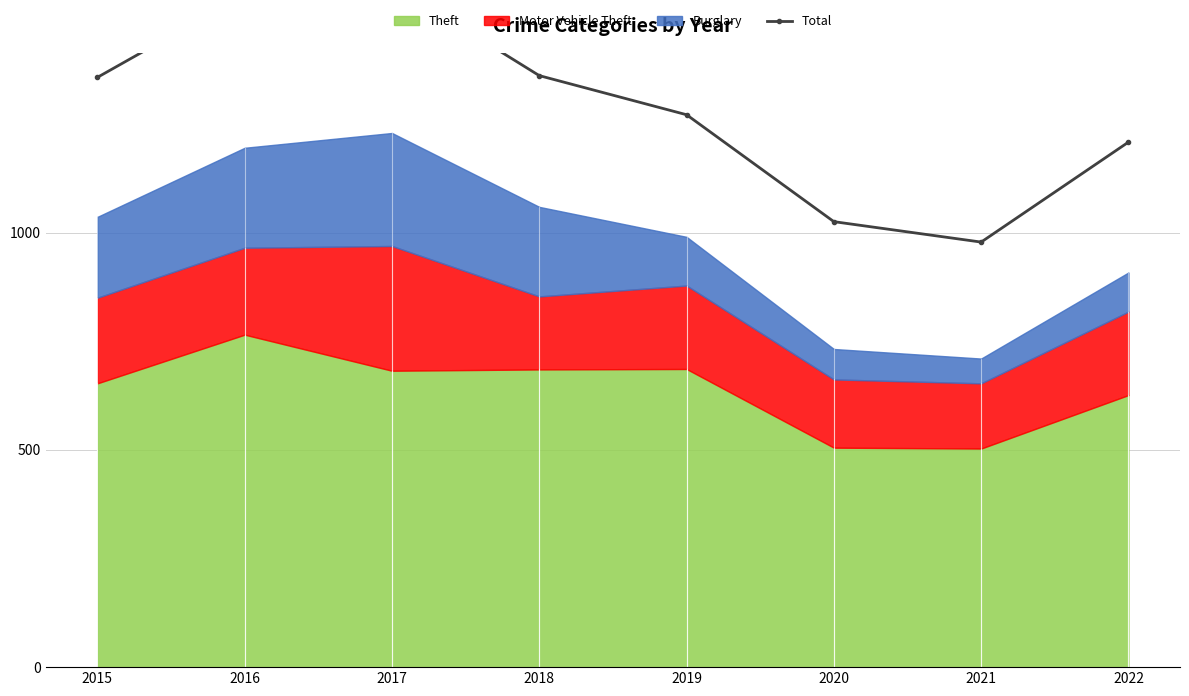

Where is the data nearest to the value 1274?

2019